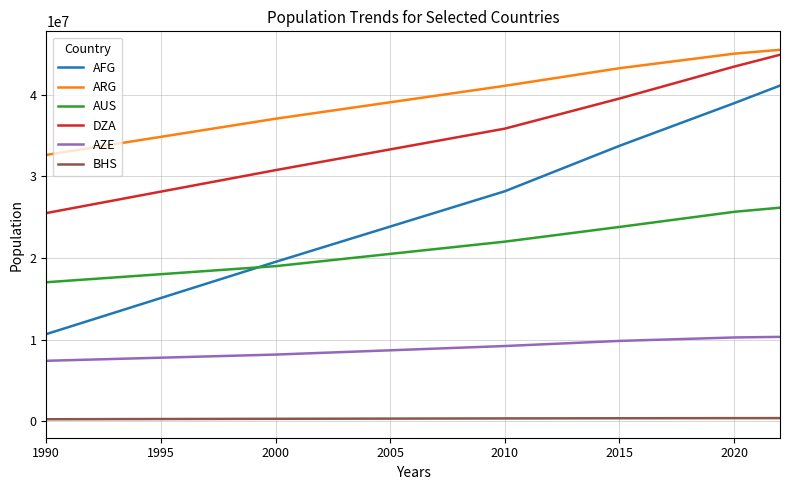

What is the difference between the maximum and minimum values in the AUS series?

9129410